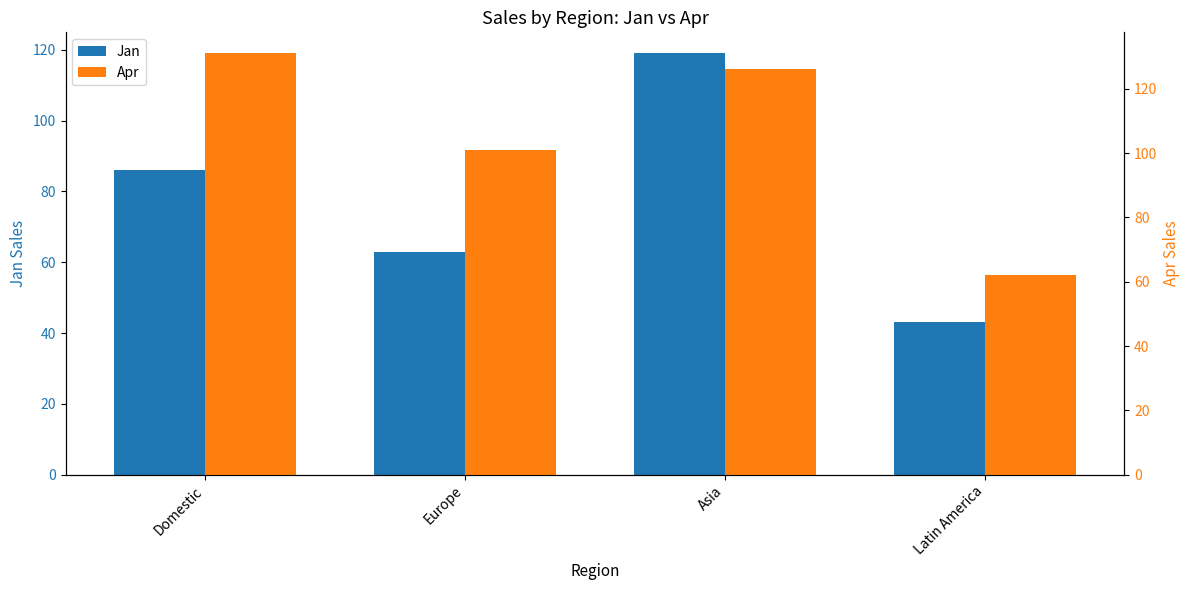

Which category has the lowest value across all series?

Latin America